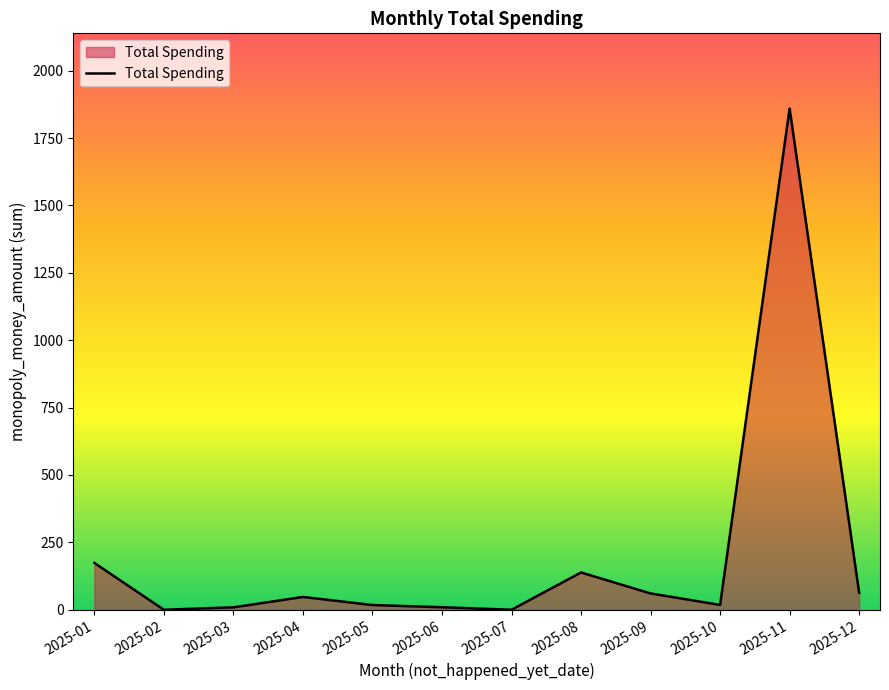

What is the difference between the maximum and minimum values?

1859.7